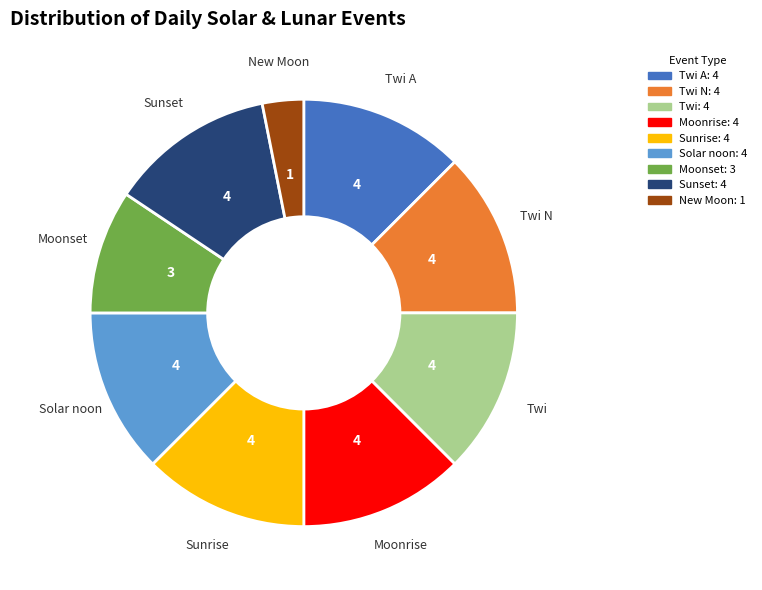

Does any single category account for the majority?

No